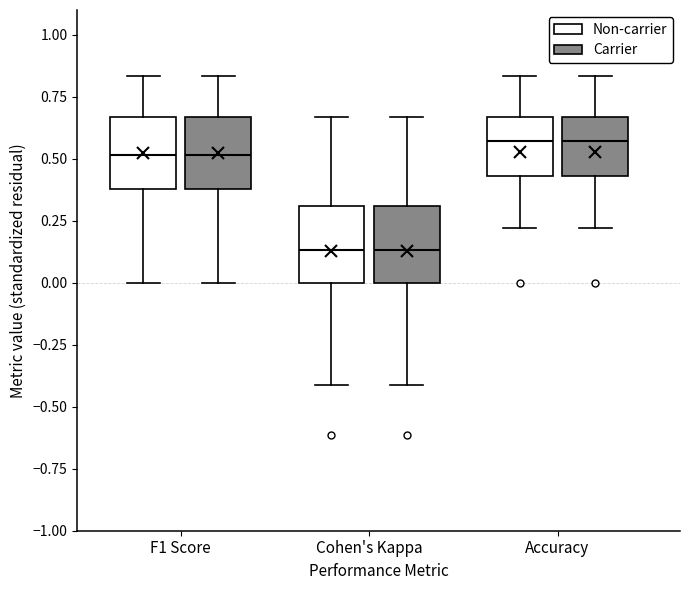

Reading left to right, read every box against the y-axis: the position of its median line, the range the box covers, and the ends of its whiskers. The values are not printed on the chart, so give them approximately, as read against the axis.

F1 Score (Non-carrier): median 0.50, box 0.40 to 0.65, whiskers 0.00 to 0.85
F1 Score (Carrier): median 0.50, box 0.40 to 0.65, whiskers 0.00 to 0.85
Cohen's Kappa (Non-carrier): median 0.15, box 0.00 to 0.30, whiskers -0.40 to 0.65
Cohen's Kappa (Carrier): median 0.15, box 0.00 to 0.30, whiskers -0.40 to 0.65
Accuracy (Non-carrier): median 0.55, box 0.45 to 0.65, whiskers 0.20 to 0.85
Accuracy (Carrier): median 0.55, box 0.45 to 0.65, whiskers 0.20 to 0.85